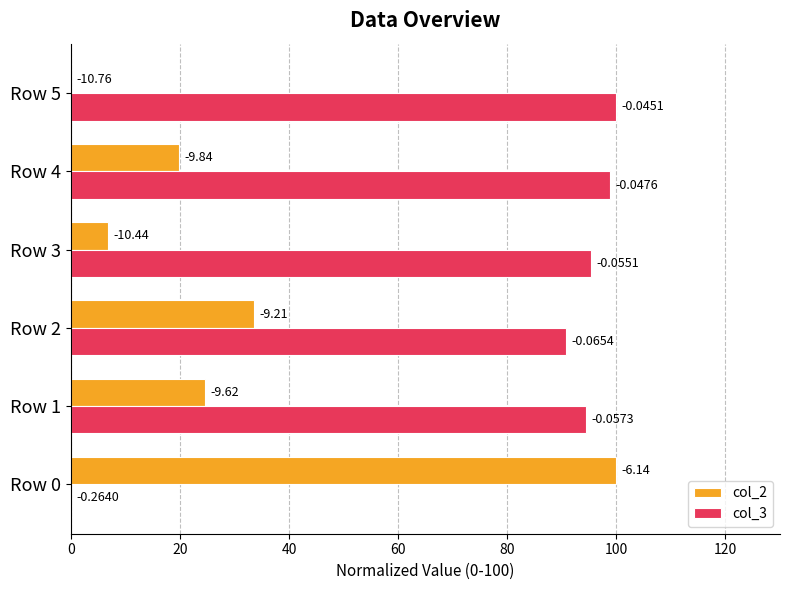

At how many categories does at least one series exceed 33?

6